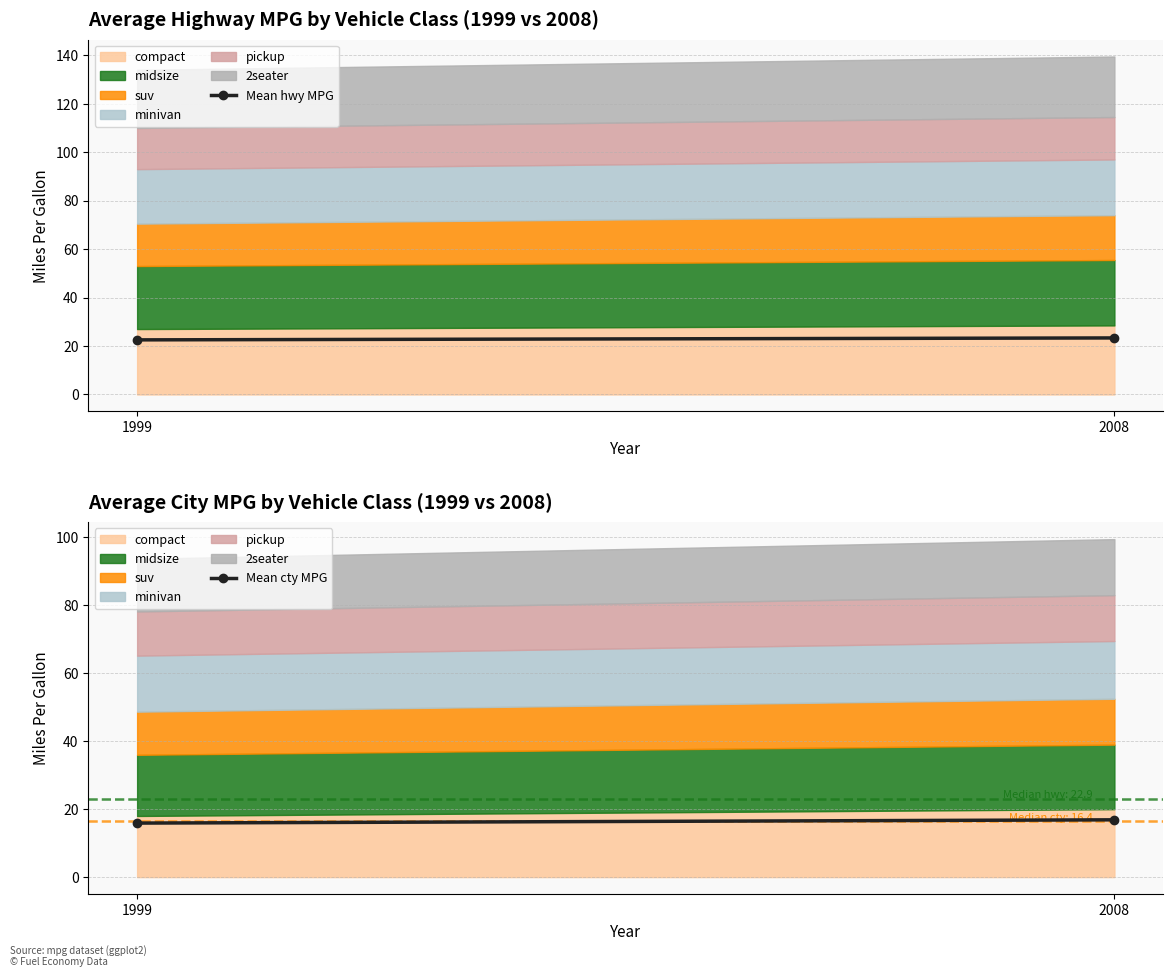

At which category does the chart reach its peak across all series?

2008